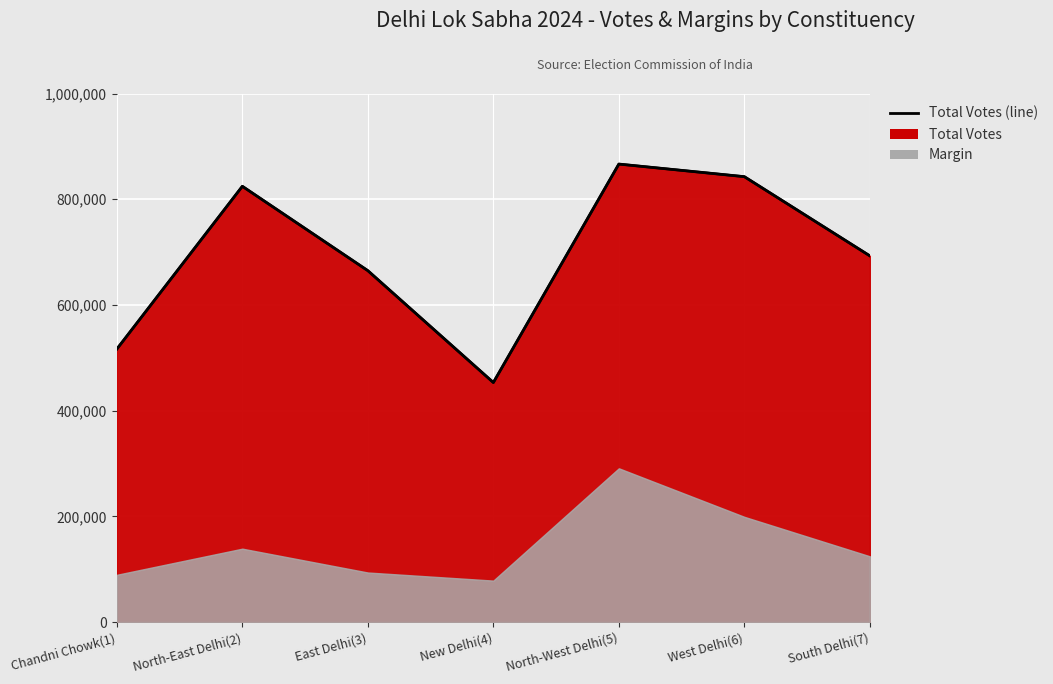

What is the minimum value shown in the chart?

453185